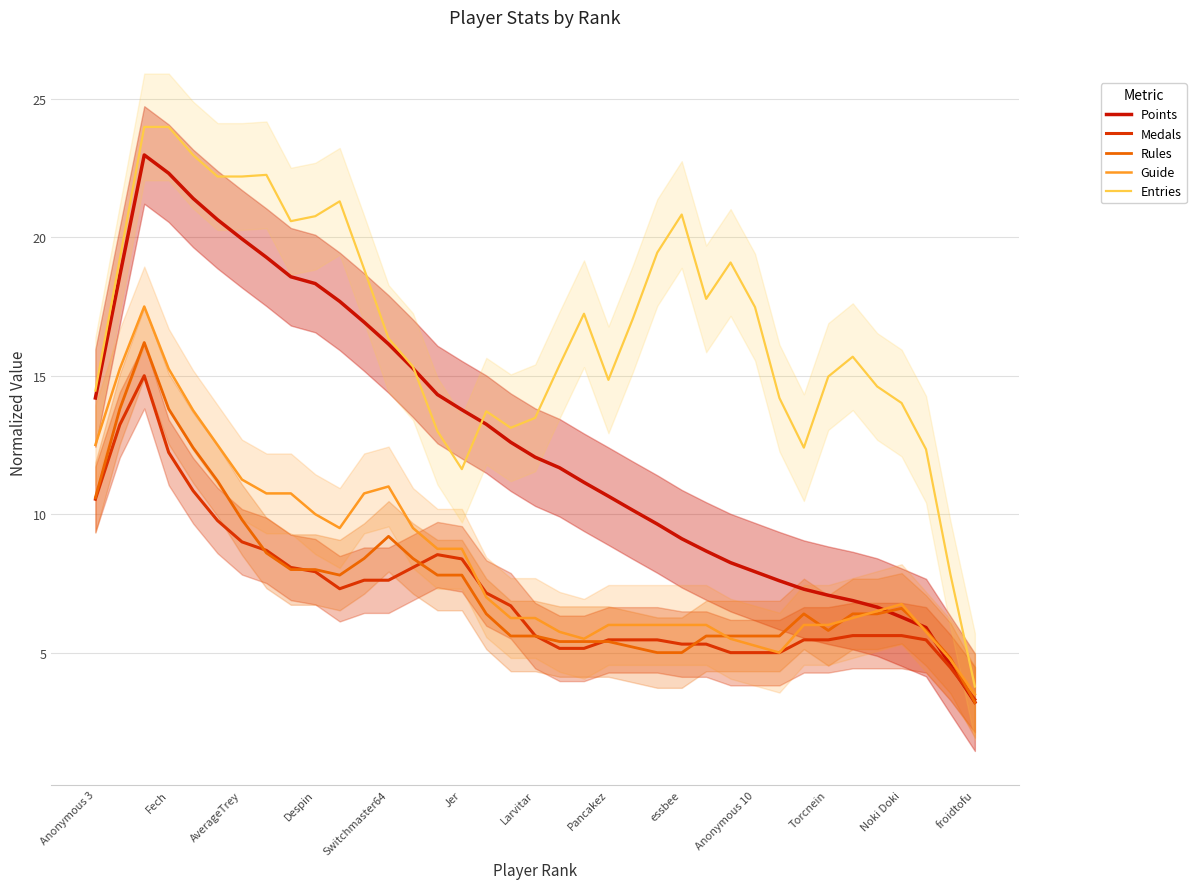

Which series has the largest total across all categories?

Entries